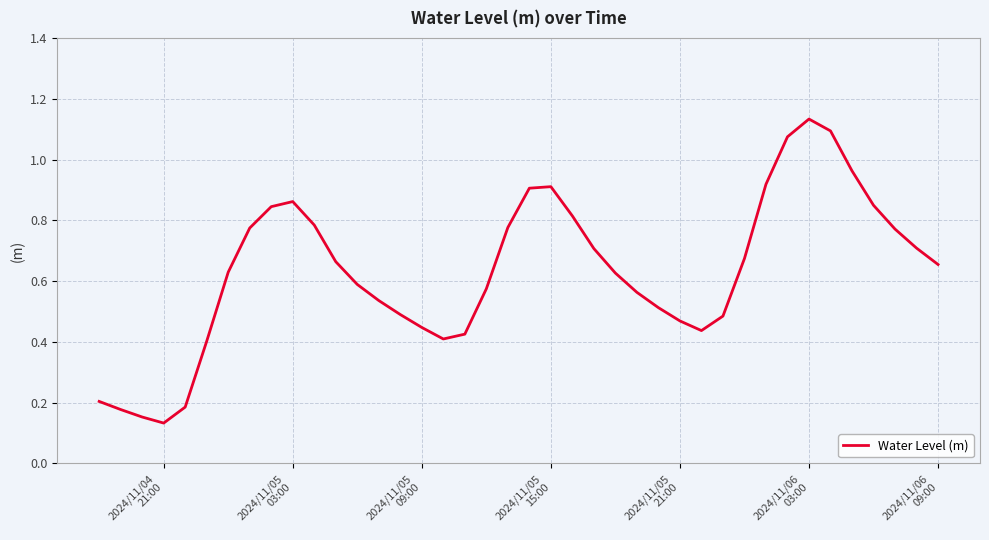

True or false: the data has more than 1 interior local peaks.

True